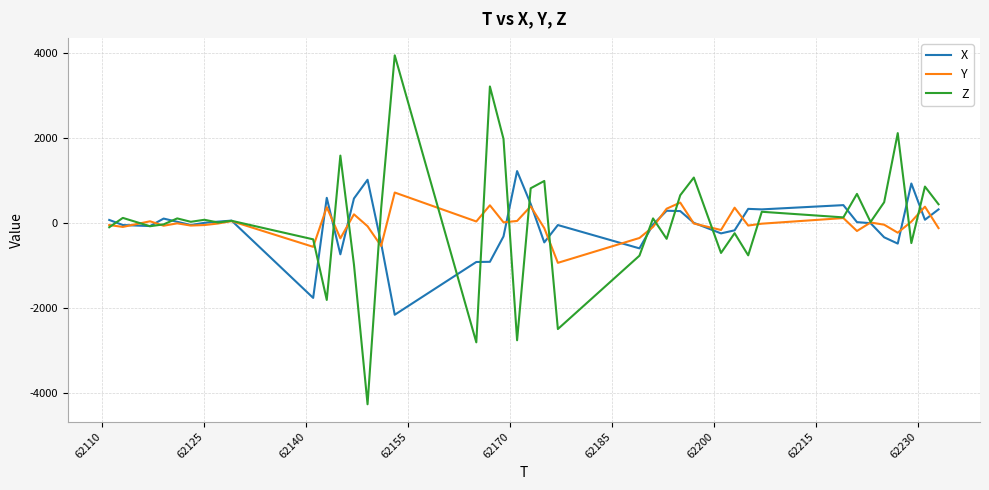

What is the minimum value shown in the chart?

-4264